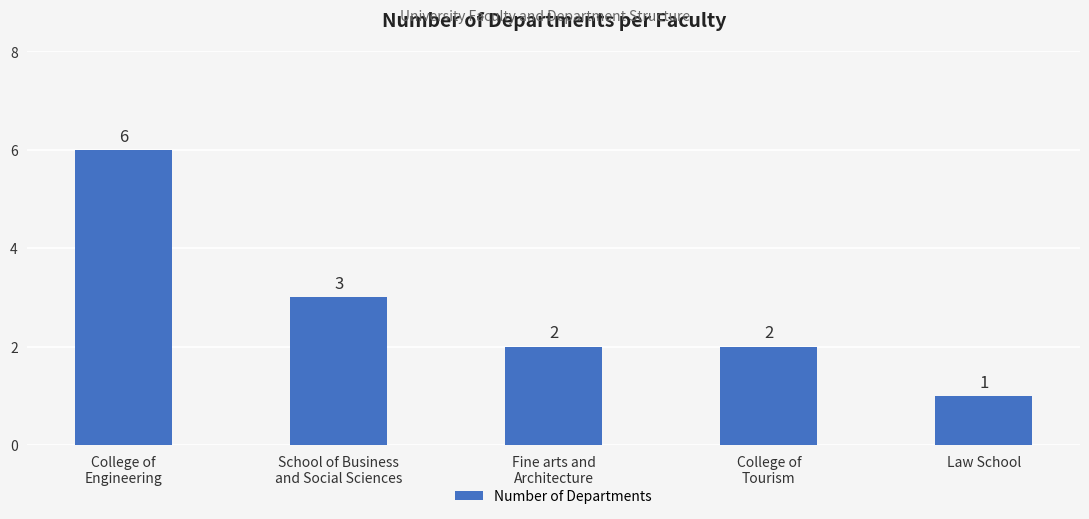

How many categories are shown in the chart?

5